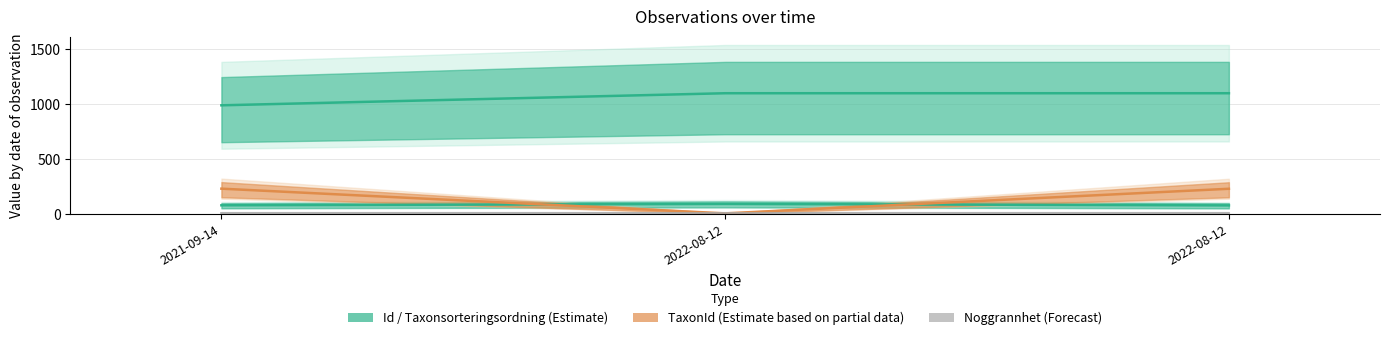

At which label does Noggrannhet reach its peak?

2021-09-14